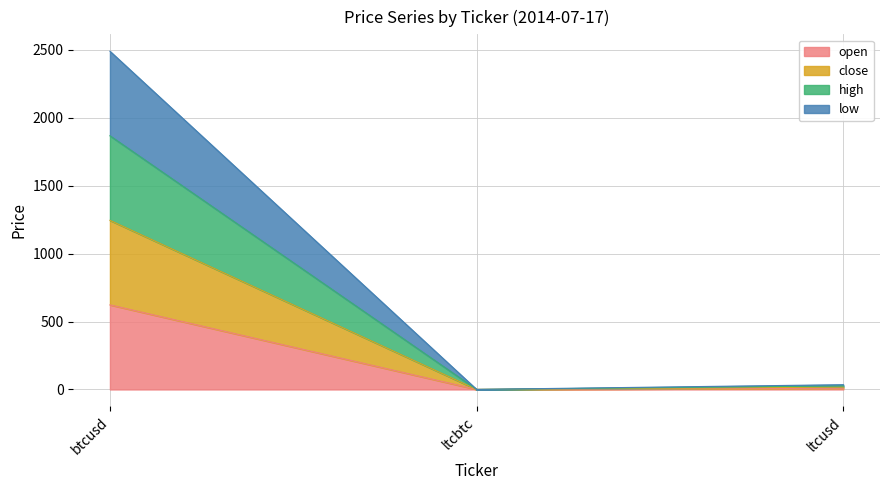

At which category is the sum across all series the highest?

btcusd